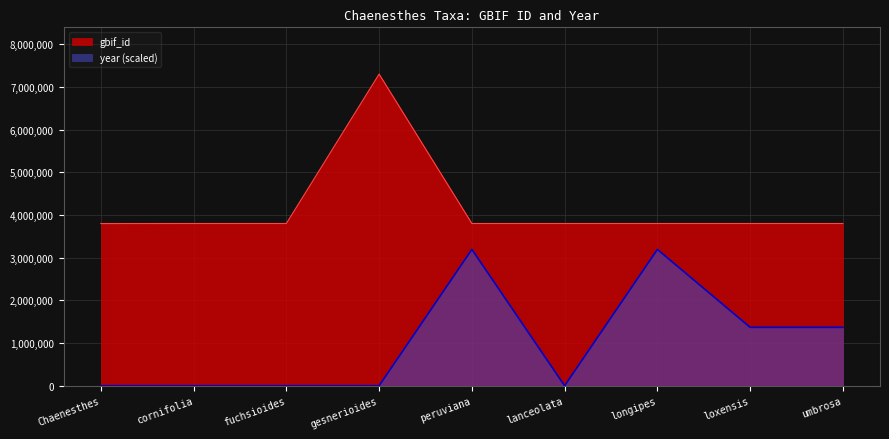

The value of gbif_id at loxensis is 6176988.4. True or false?

False